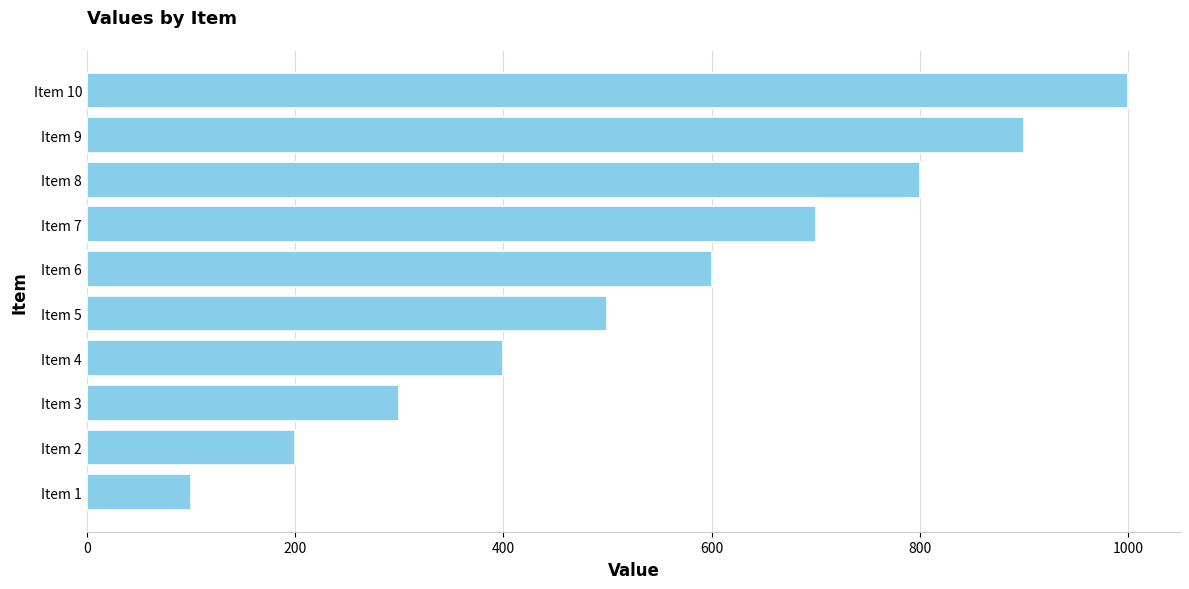

List the labels in order of value, smallest first.

Item 1, Item 2, Item 3, Item 4, Item 5, Item 6, Item 7, Item 8, Item 9, Item 10